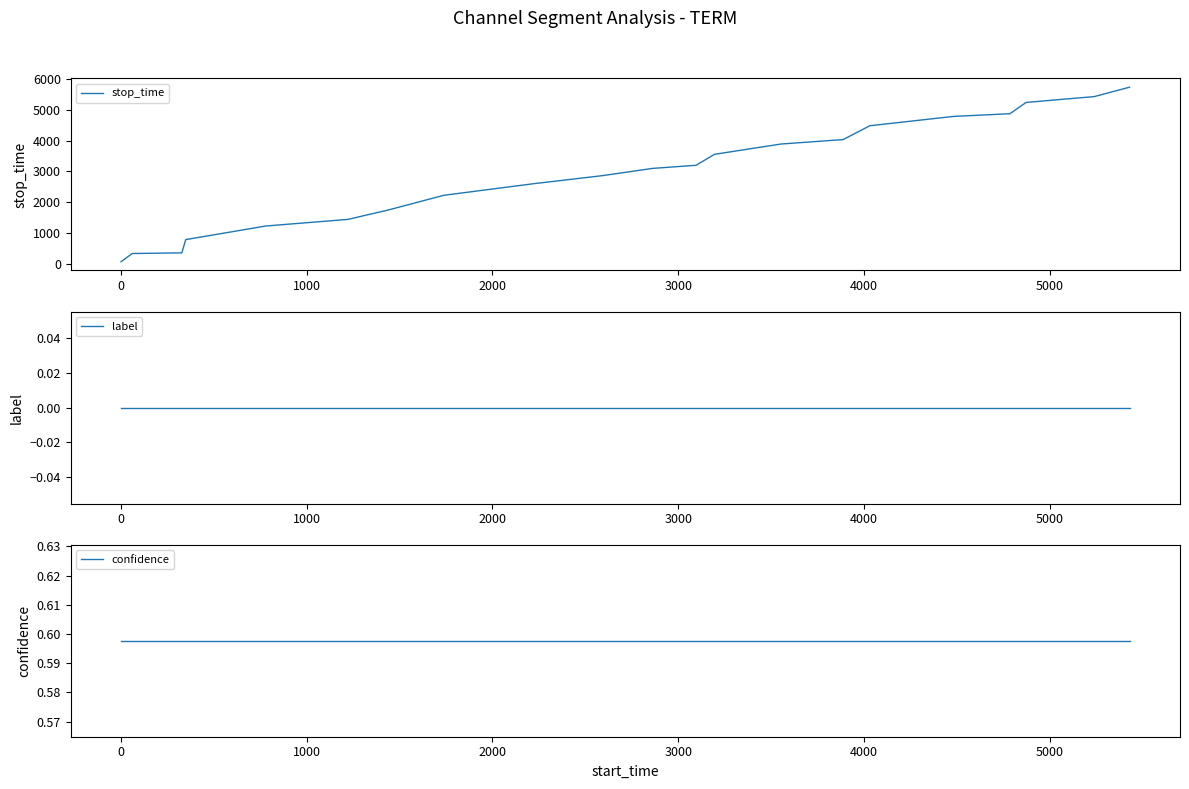

What is the maximum value for stop_time?

5735